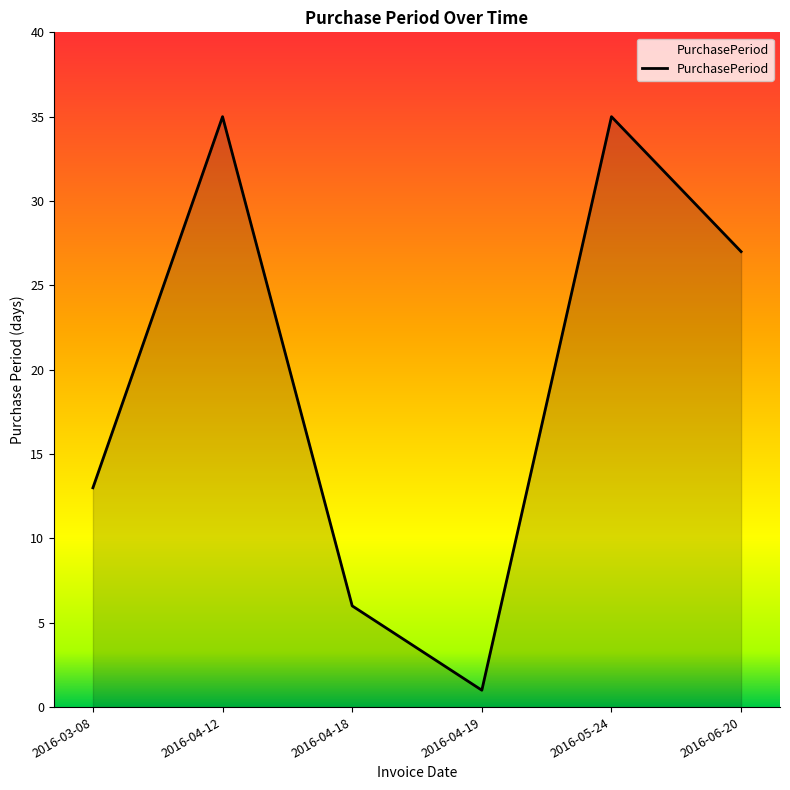

What is the difference between the maximum and minimum values?

34